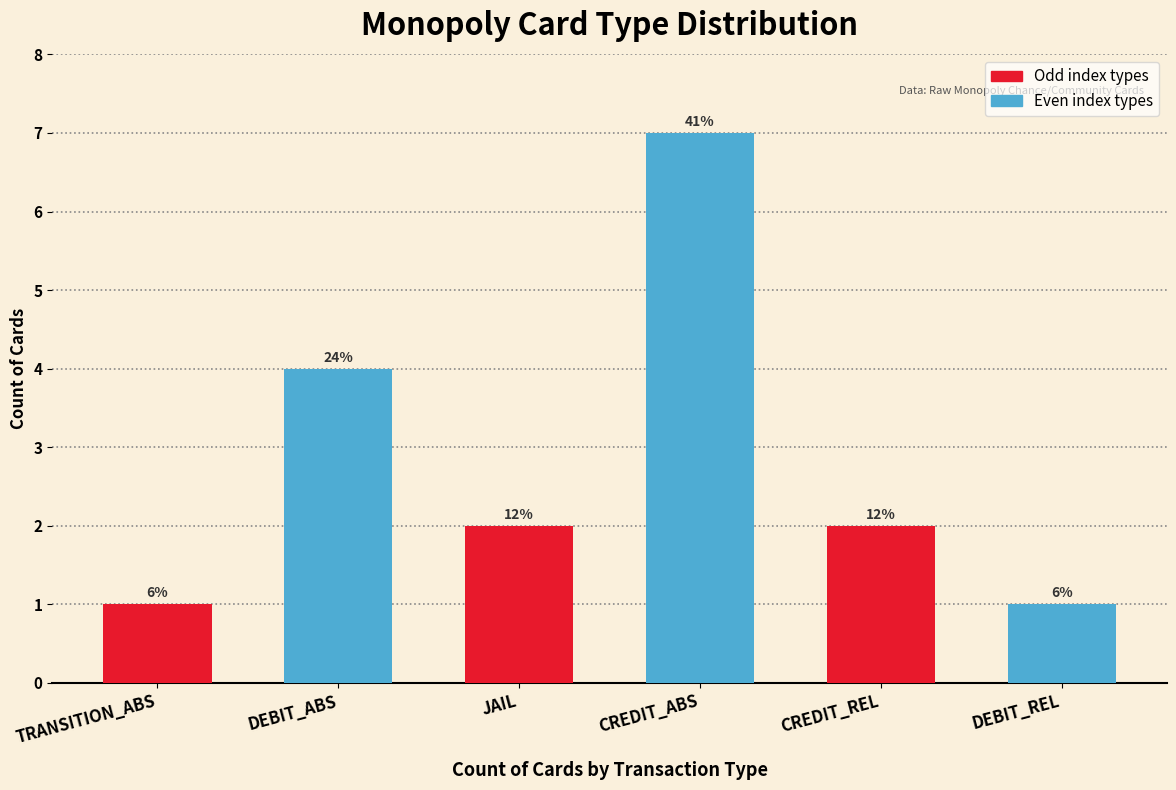

Does the chart contain stacked bars?

No